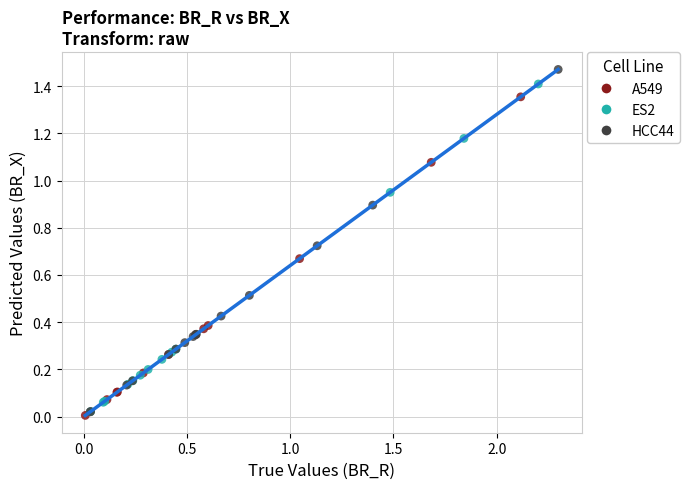

Which series has the largest Y range (max minus min)?

HCC44